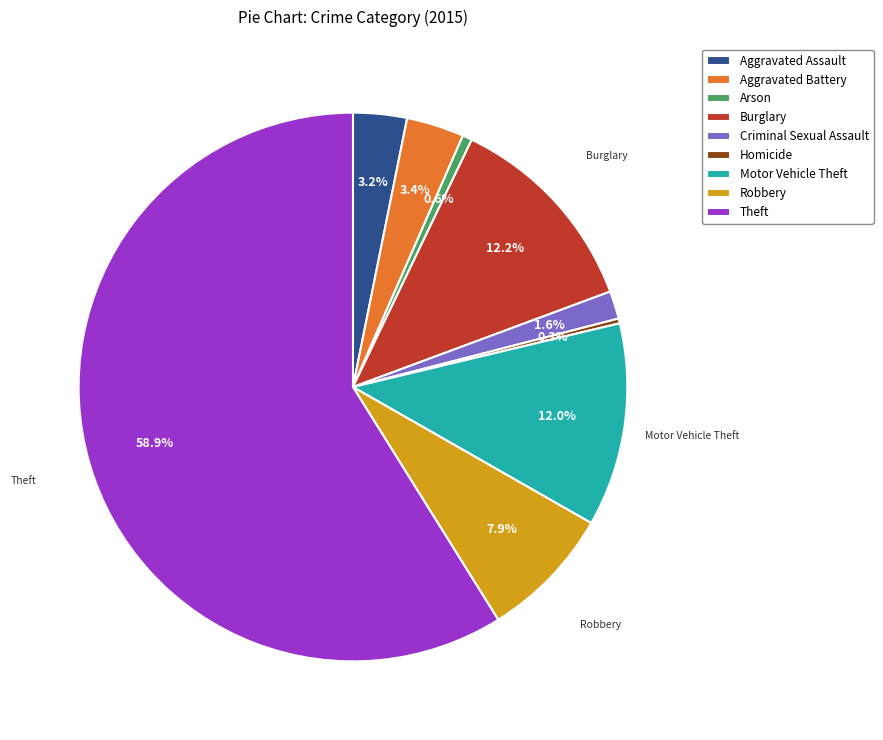

Count the number of slices in the pie.

9